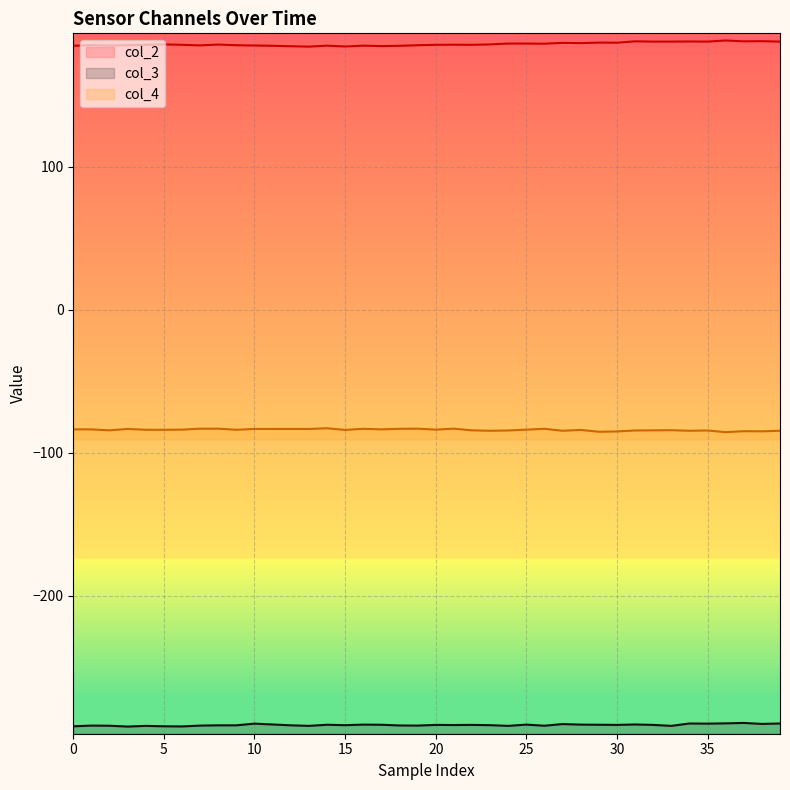

At which label is col_2 closest to 185?

20